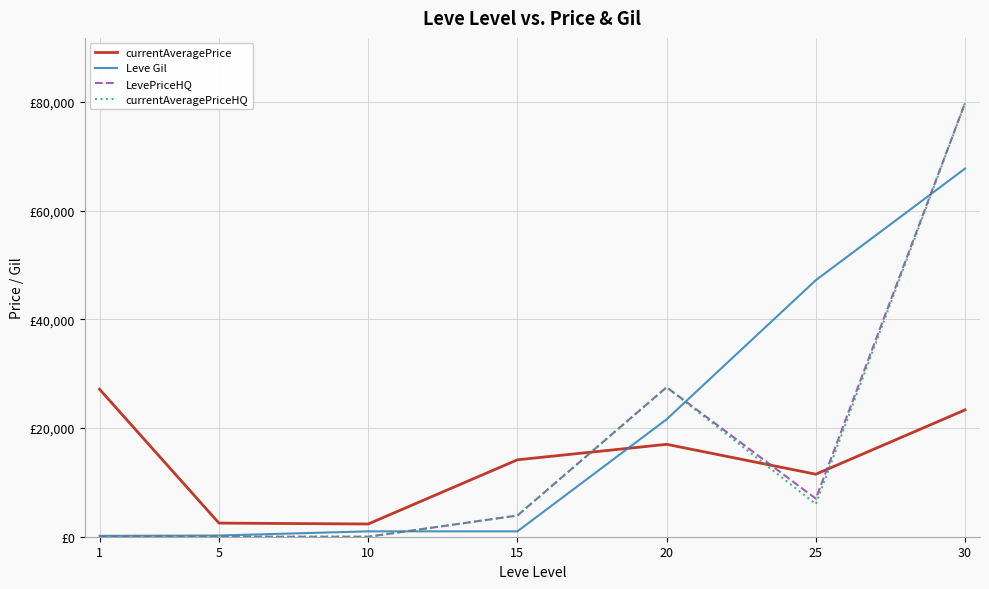

Which series ends up on top after the final intersection of currentAveragePriceHQ and currentAveragePrice?

currentAveragePriceHQ